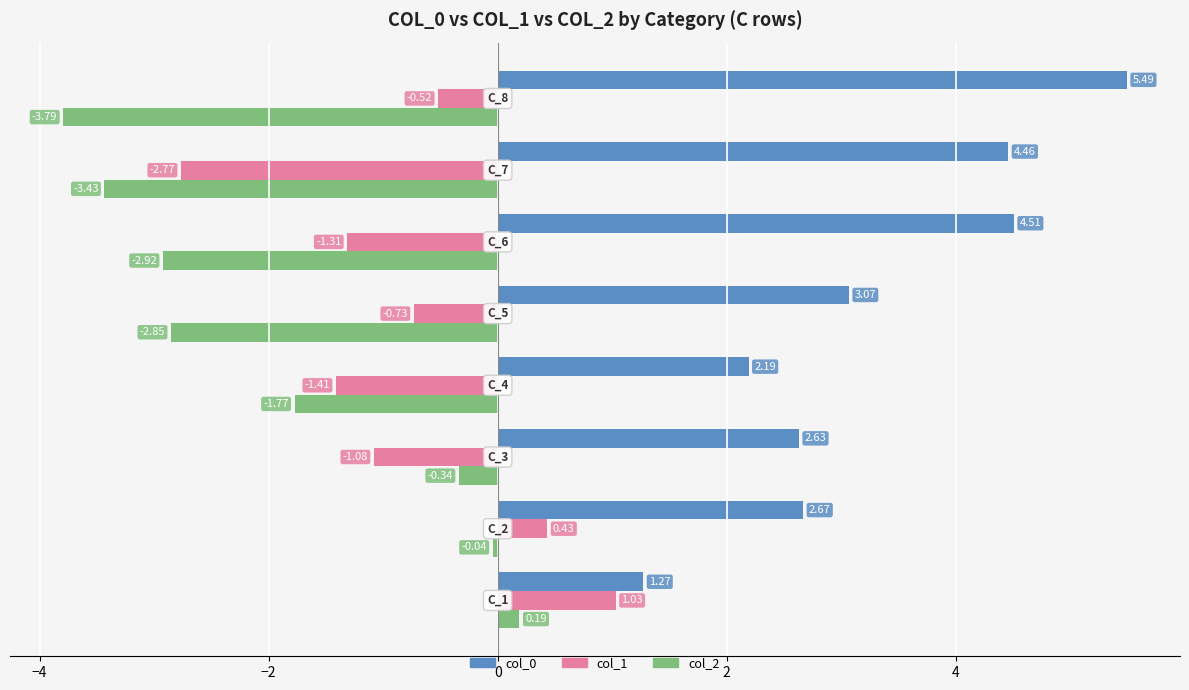

What is the average value of the col_0 series?

3.3